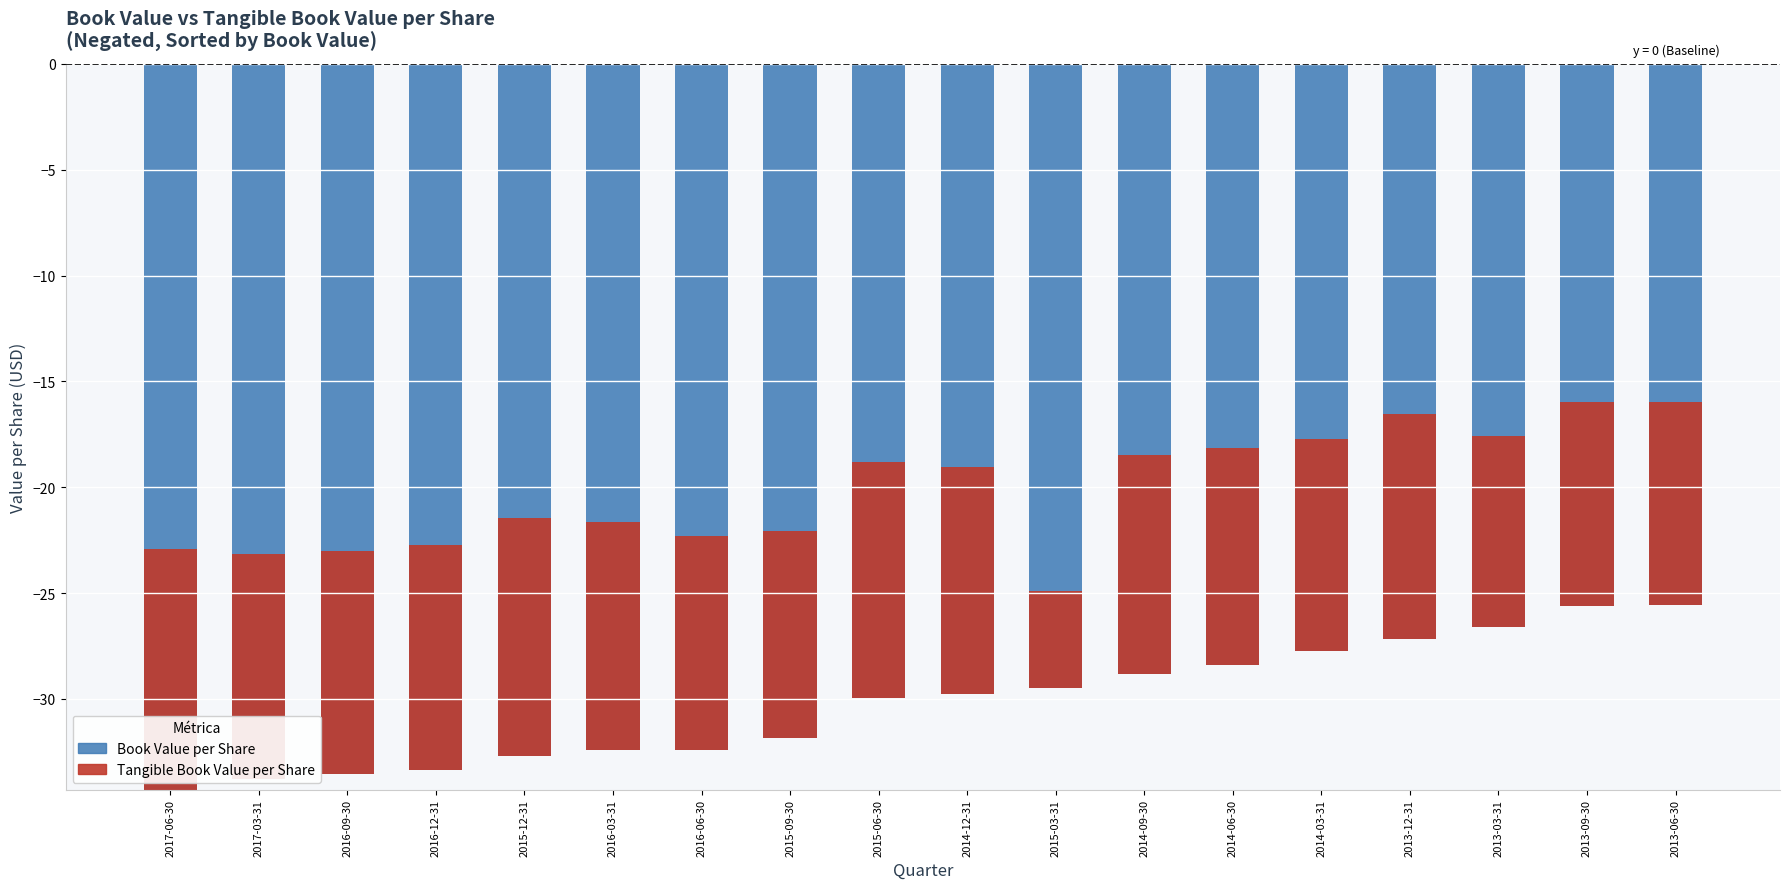

Reading left to right, what are all the values shown in this chart?

-34.3	-33.8	-33.5	-33.4	-32.7	-32.4	-32.4	-31.9	-30.0	-29.8	-29.5	-28.8	-28.4	-27.7	-27.1	-26.6	-25.6	-25.6